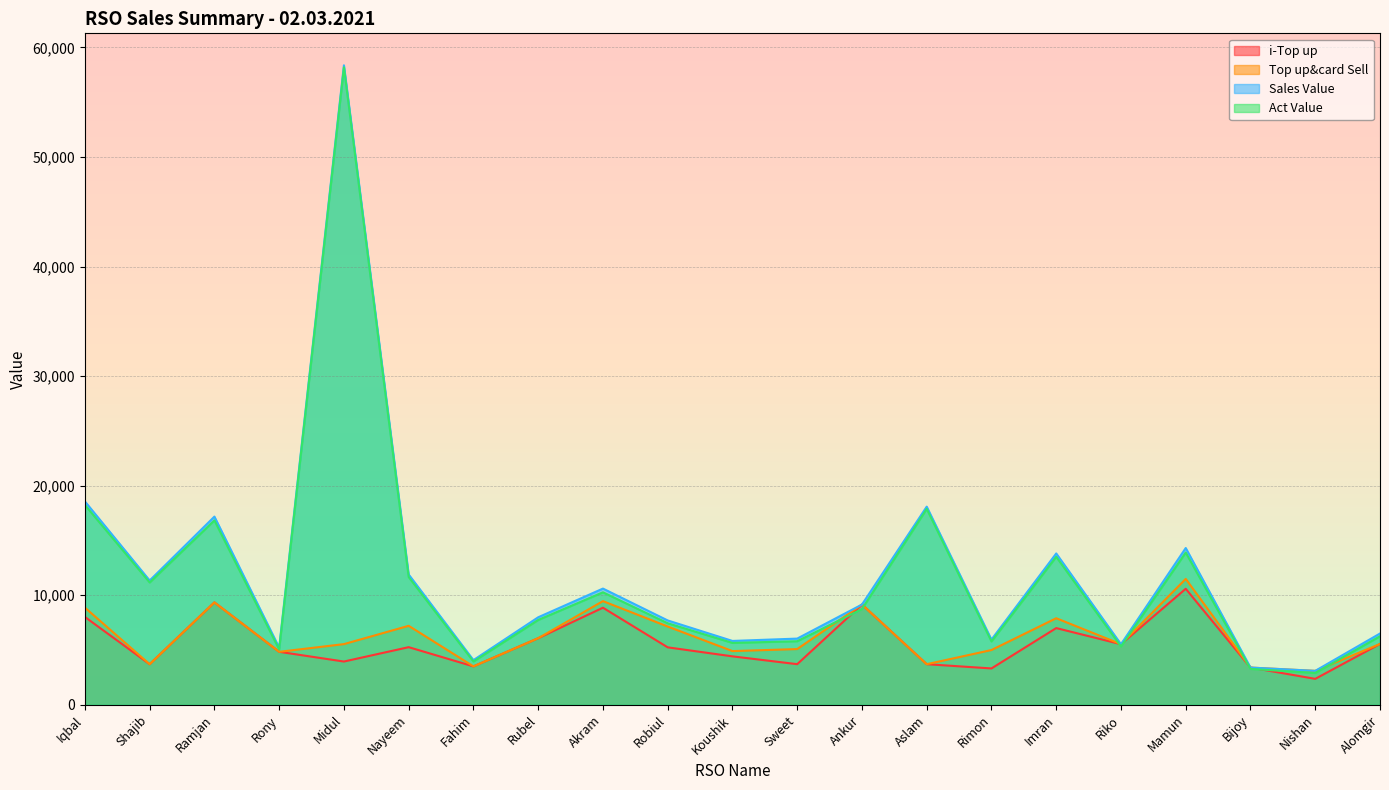

What position from the right is Nayeem?

16